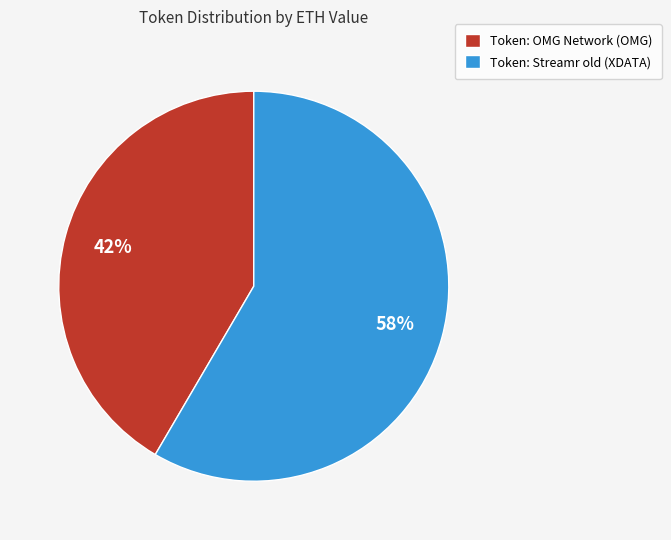

Is there a majority slice in this chart?

Yes